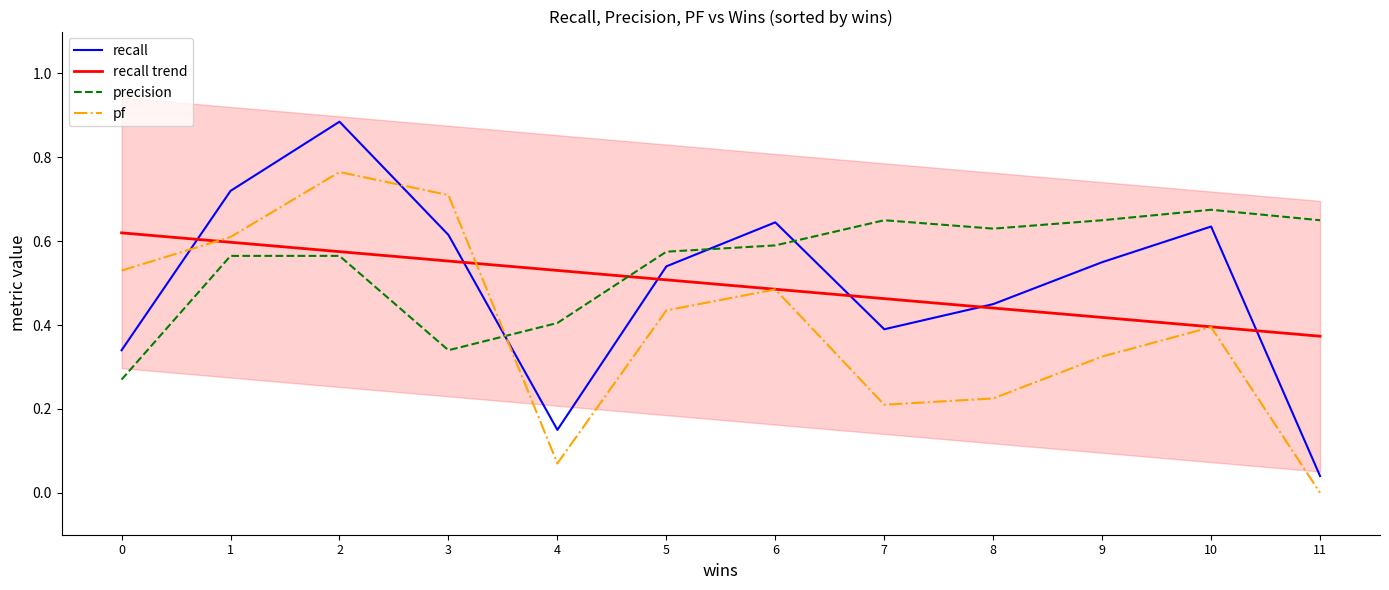

At how many categories does at least one series exceed 0?

12